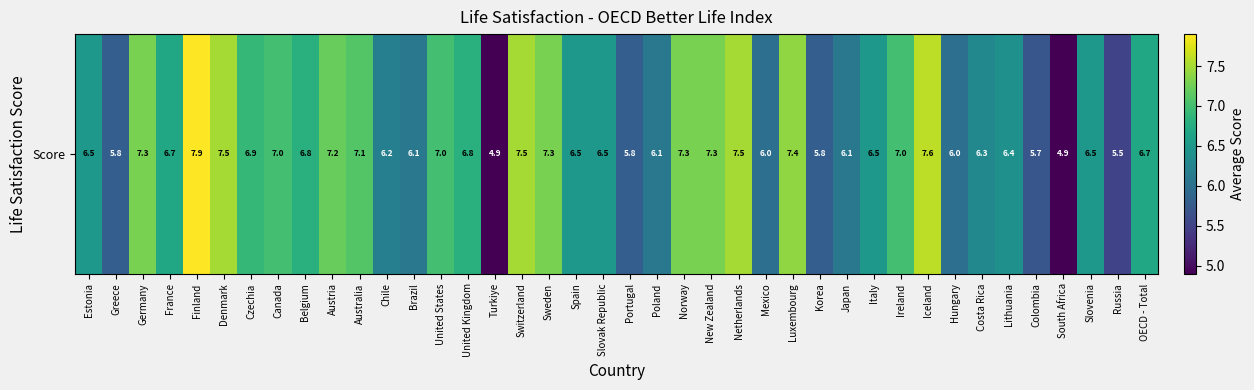

What is the minimum value shown in the chart?

4.9